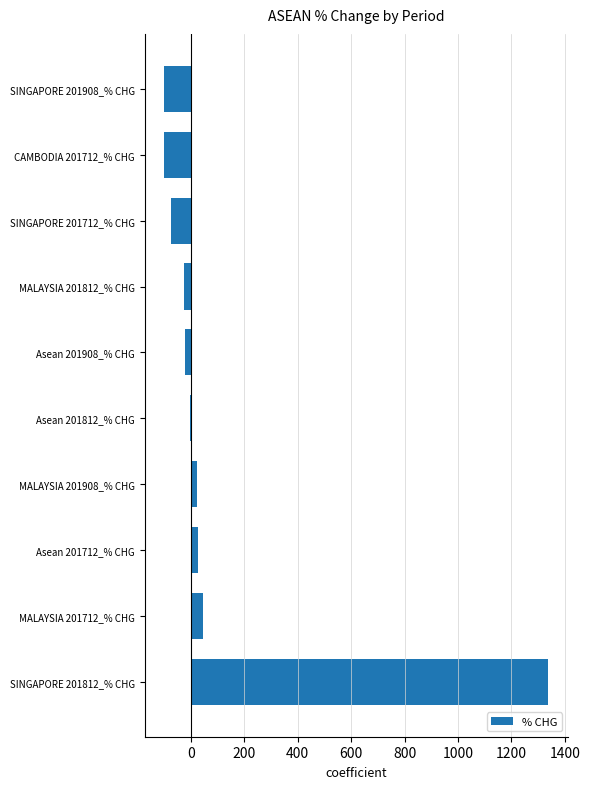

Count the number of values greater than -1.

4